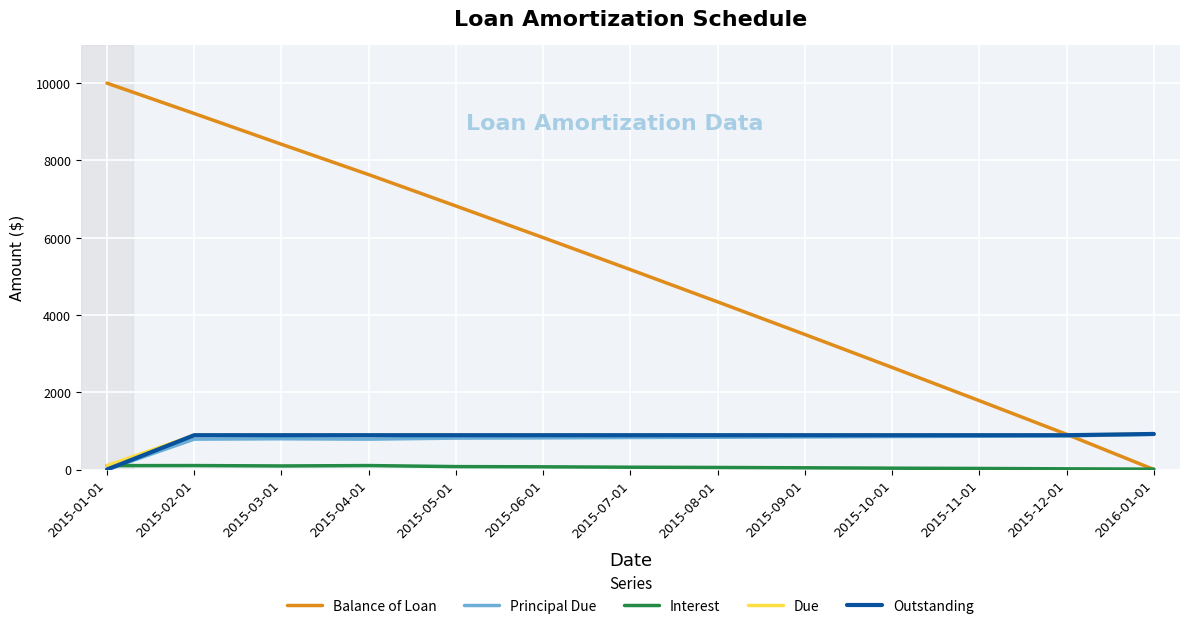

What is the maximum value shown in the chart?

10000.0